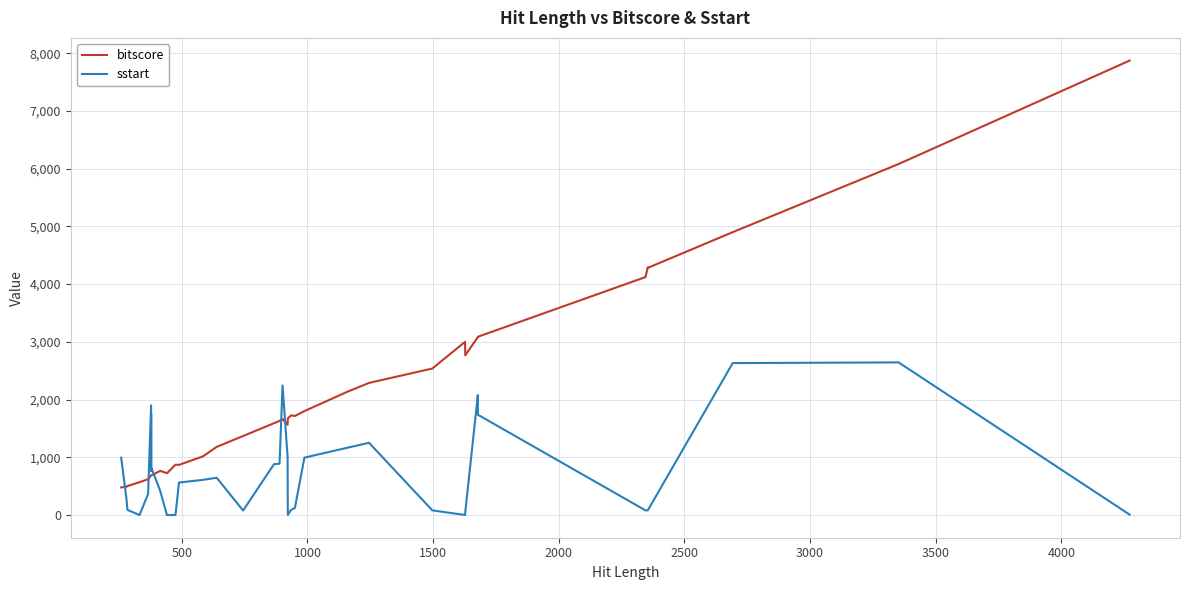

Is the value of bitscore at 29 greater than the value of sstart at 1500?

Yes